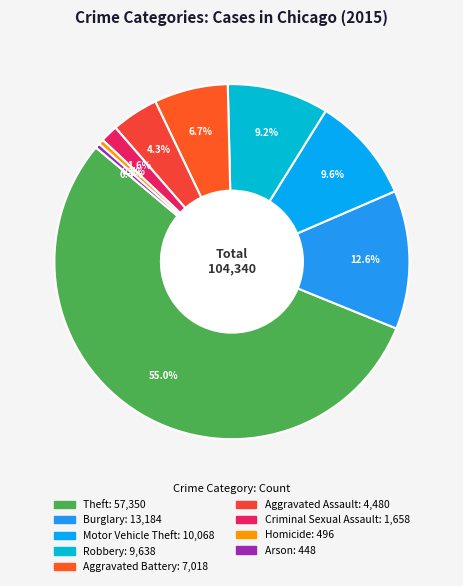

What is the majority slice?

Theft